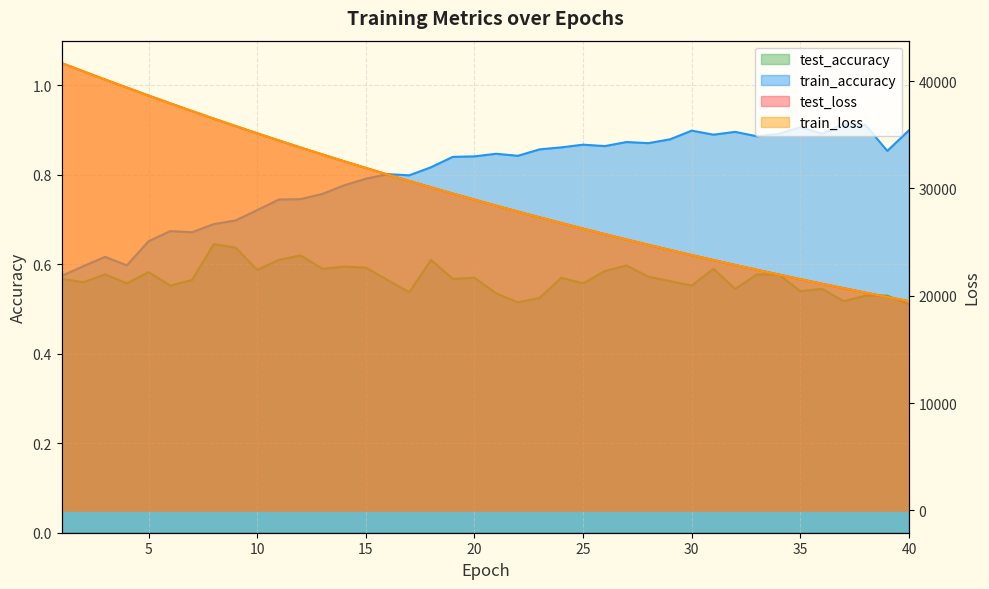

Reading right to left, extract all data points from this chart.

test_loss: 19497.4	19892.4	20293.9	20703.4	21120.8	21545.7	21978.9	22420.0	22869.3	23327.0	23793.5	24268.8	24752.5	25245.2	25747.3	26258.5	26778.9	27309.2	27849.6	28399.1	28958.9	29528.5	30109.2	30700.0	31301.7	31914.4	32536.8	33170.6	33815.7	34472.2	35140.3	35819.9	36510.8	37215.7	37931.7	38658.7	39403.3	40150.7	40915.4	41688.3
train_loss: 19494.2	19888.9	20290.6	20700.0	21117.3	21542.3	21975.3	22416.4	22865.7	23323.5	23789.7	24264.7	24748.6	25241.2	25743.0	26254.2	26774.7	27304.8	27844.9	28394.4	28954.2	29524.2	30104.7	30695.5	31296.7	31909.1	32532.1	33166.3	33811.7	34468.1	35136.5	35816.9	36508.4	37212.0	37927.5	38655.7	39401.3	40148.9	40914.1	41687.8
test_accuracy: 0.5	0.5	0.5	0.5	0.5	0.5	0.6	0.6	0.5	0.6	0.6	0.6	0.6	0.6	0.6	0.6	0.6	0.5	0.5	0.5	0.6	0.6	0.6	0.5	0.6	0.6	0.6	0.6	0.6	0.6	0.6	0.6	0.6	0.6	0.6	0.6	0.6	0.6	0.6	0.6
train_accuracy: 0.9	0.9	0.9	0.9	0.9	0.9	0.9	0.9	0.9	0.9	0.9	0.9	0.9	0.9	0.9	0.9	0.9	0.9	0.8	0.8	0.8	0.8	0.8	0.8	0.8	0.8	0.8	0.8	0.7	0.7	0.7	0.7	0.7	0.7	0.7	0.7	0.6	0.6	0.6	0.6